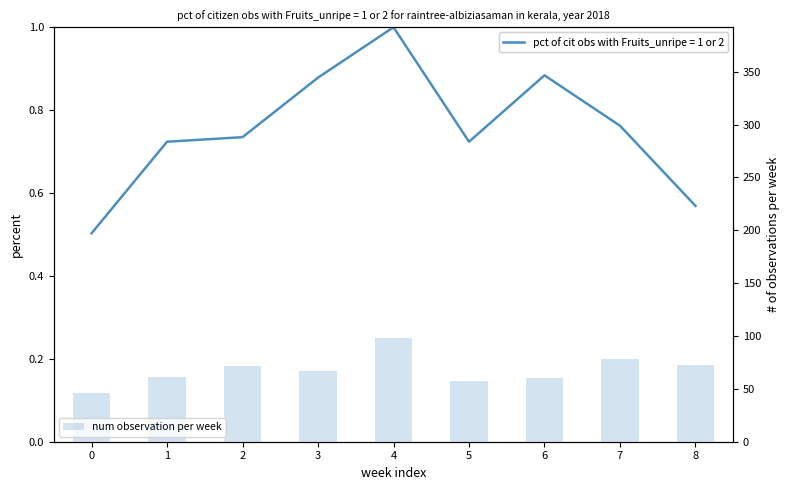

What is the change in value from 2 to 6?

-12